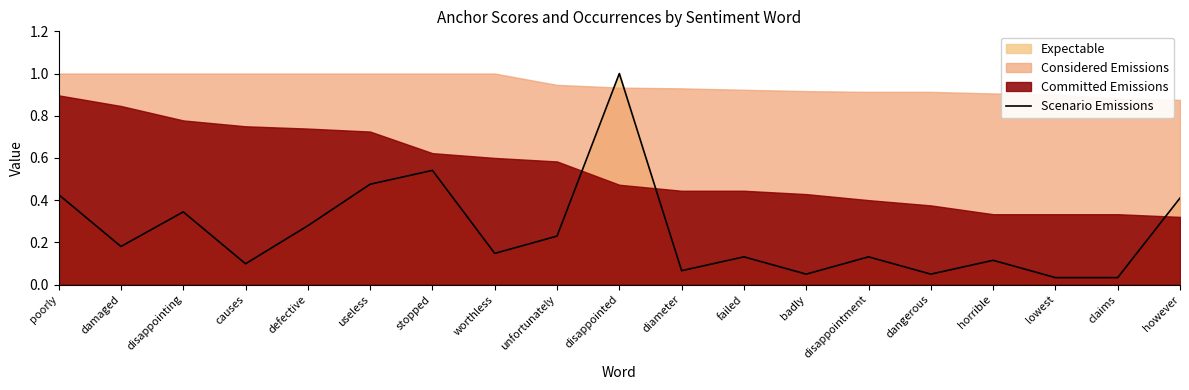

True or false: there are more than 1 points higher than both neighbors.

True